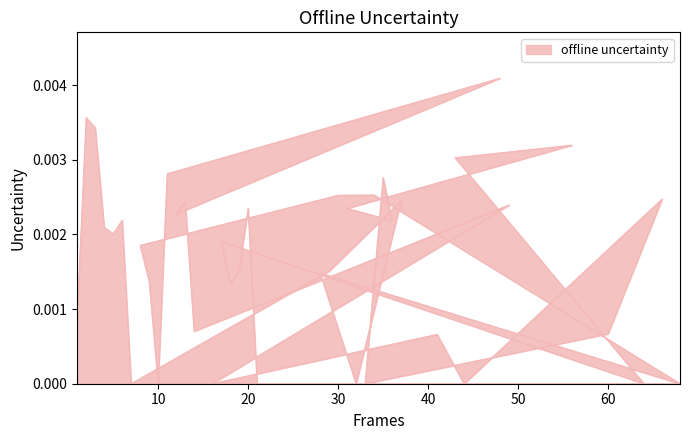

Count the number of categories in the chart.

40